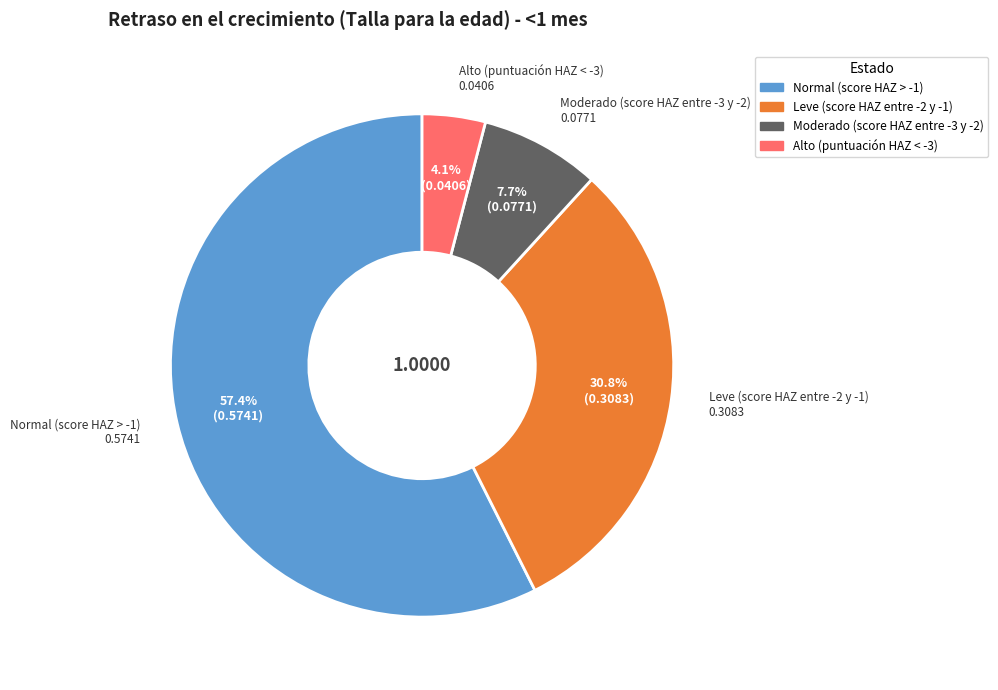

What is the smallest slice in the pie chart?

Alto (puntuación HAZ < -3)